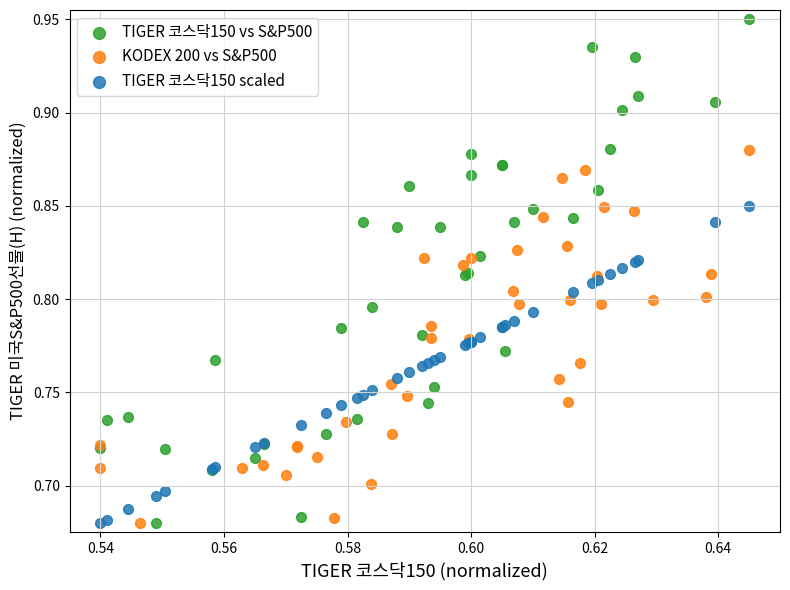

Which series has the widest spread of Y values?

TIGER 코스닥150 vs S&P500